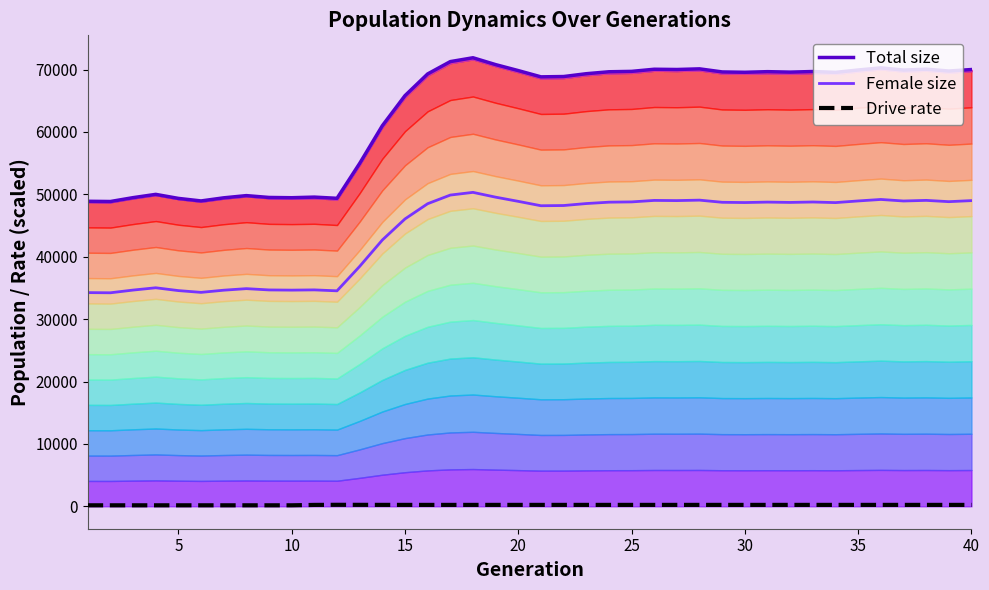

What is the minimum value for Total size?

48852.0